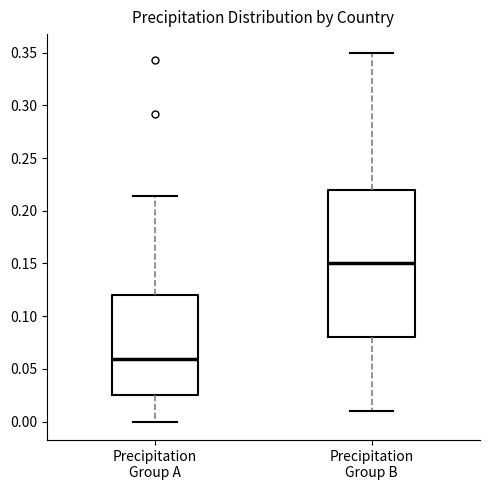

Where is the upper edge of the box for Precipitation Group A on the y-axis? The values are not printed on the chart, so give them approximately, as read against the axis.

0.120